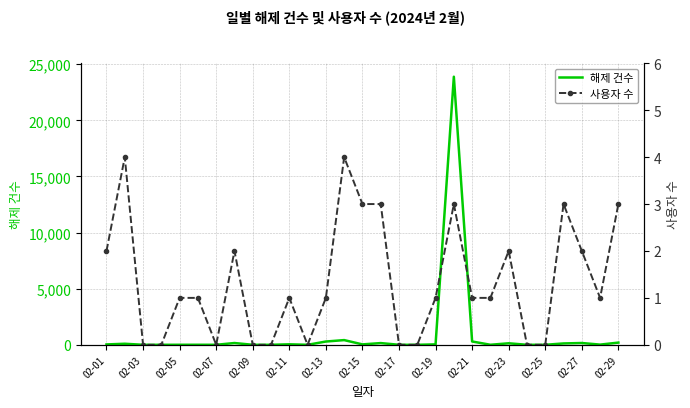

The 사용자 수 series shows 1 at 02-01. True or false?

False